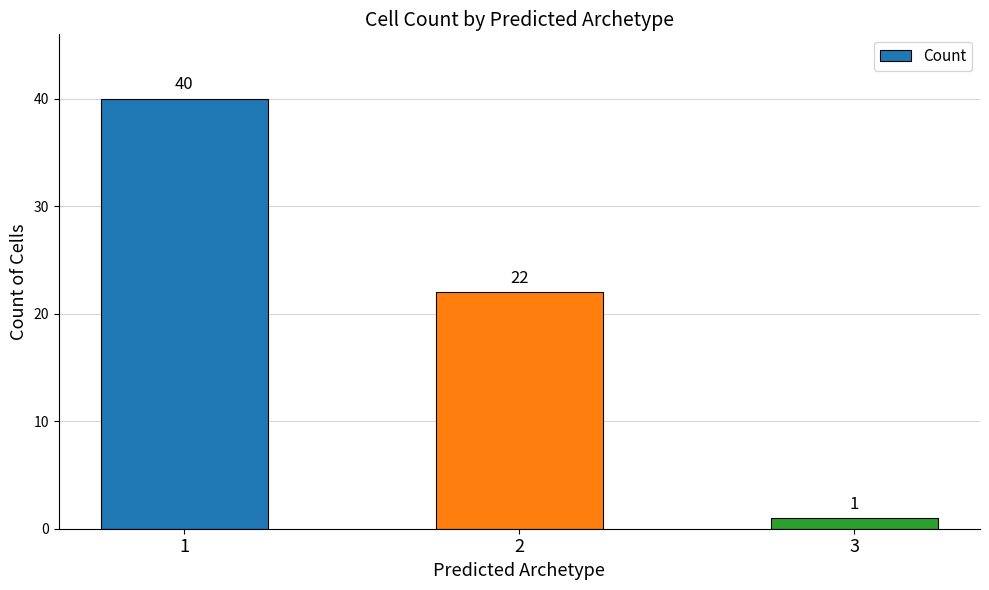

Rank the categories by value from lowest to highest.

3, 2, 1